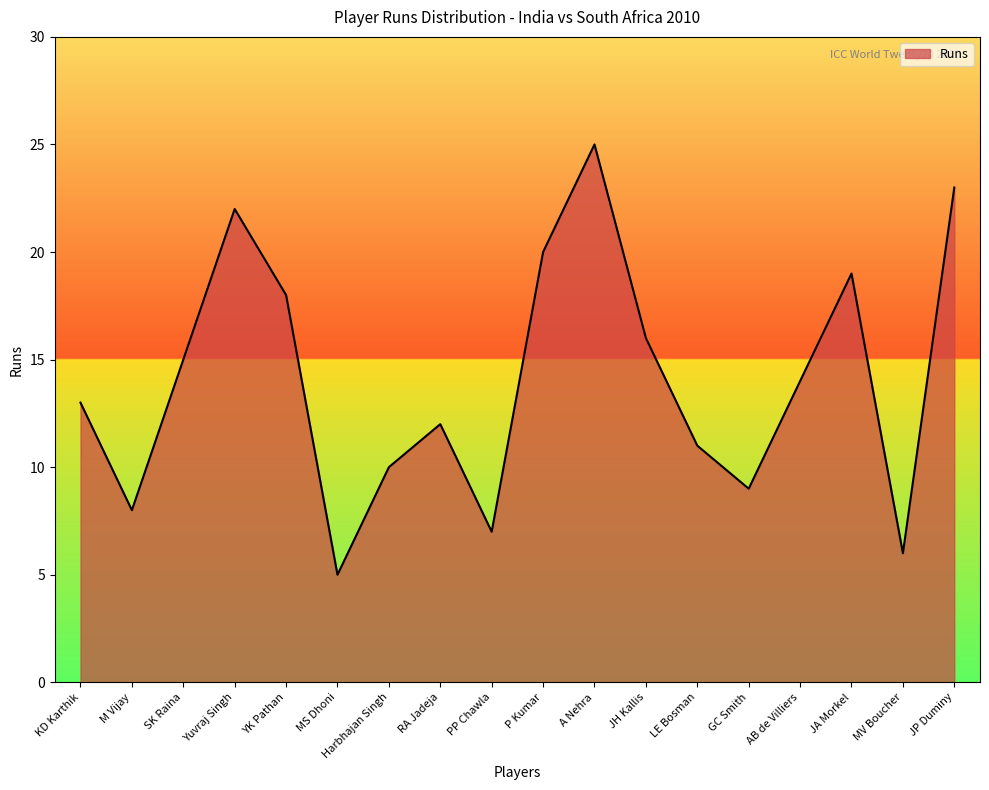

Reading right to left, what are all the values shown in this chart?

23	6	19	14	9	11	16	25	20	7	12	10	5	18	22	15	8	13